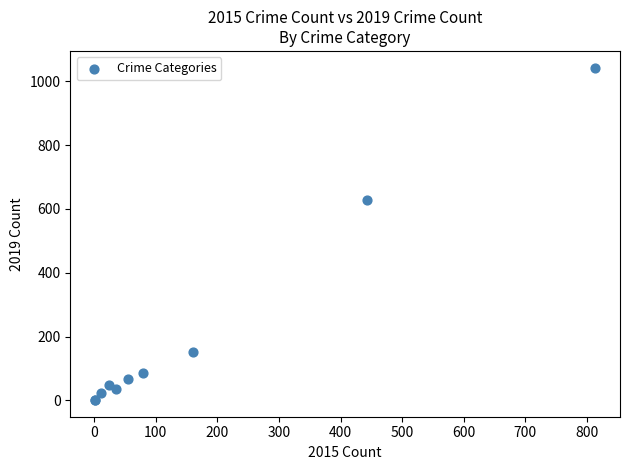

What Y value in the scatter plot is closest to 522?

628